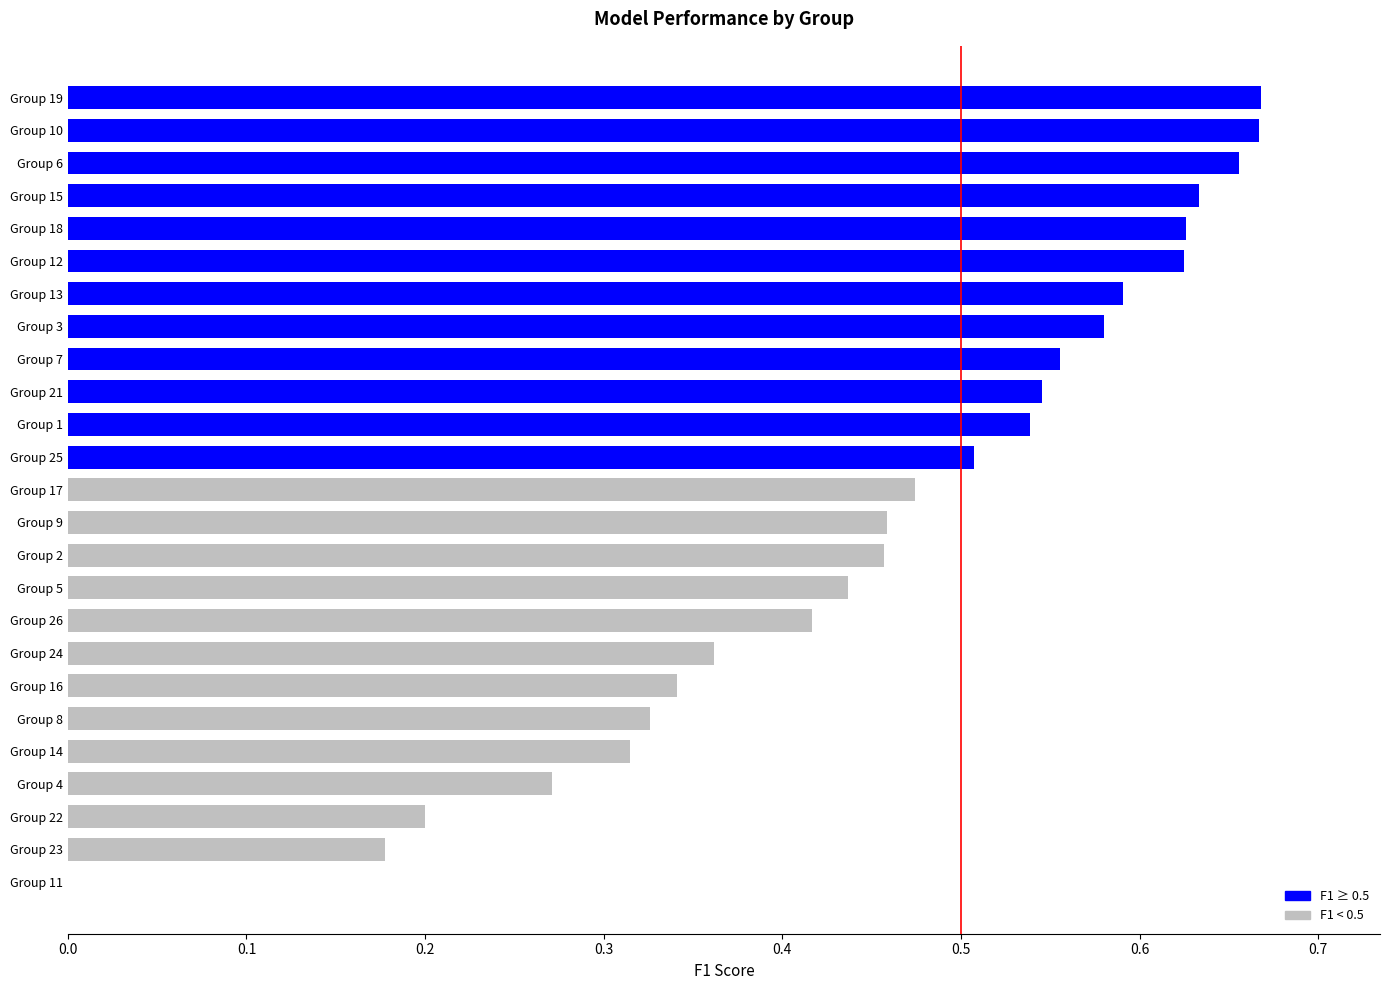

Reading left to right, list all the values displayed in this chart.

0.5	0.5	0.6	0.3	0.4	0.7	0.6	0.3	0.5	0.7	0.0	0.6	0.6	0.3	0.6	0.3	0.5	0.6	0.7	0.5	0.2	0.2	0.4	0.5	0.4